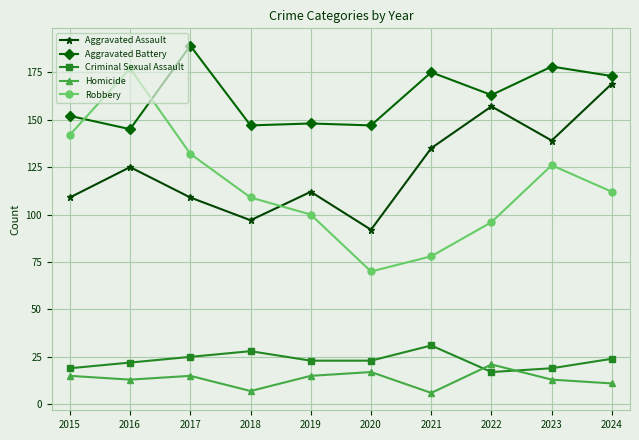

What value does the Robbery series have at 2024?

112